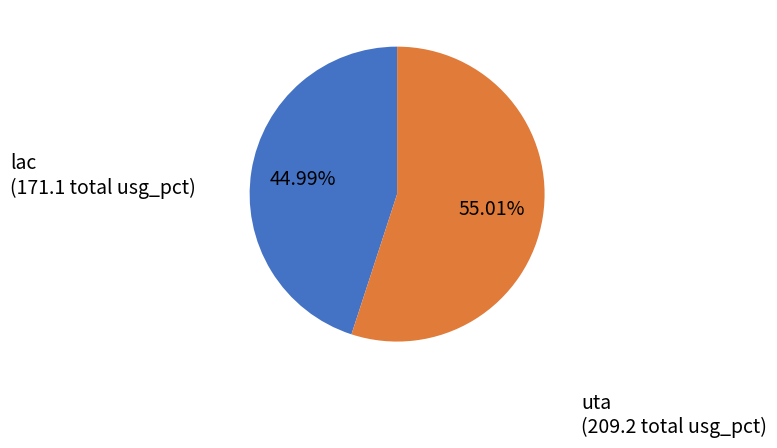

Is there a majority slice in this chart?

Yes